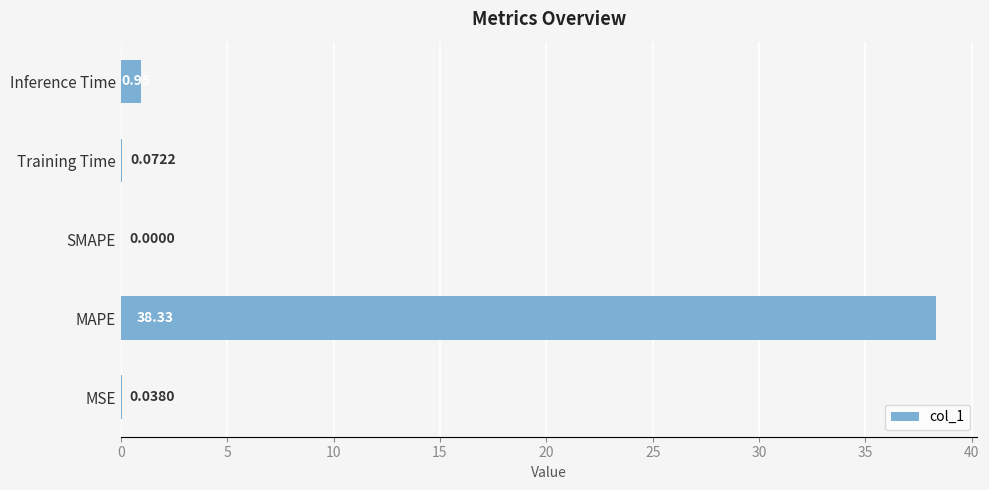

Which label corresponds to the largest value in the chart?

MAPE